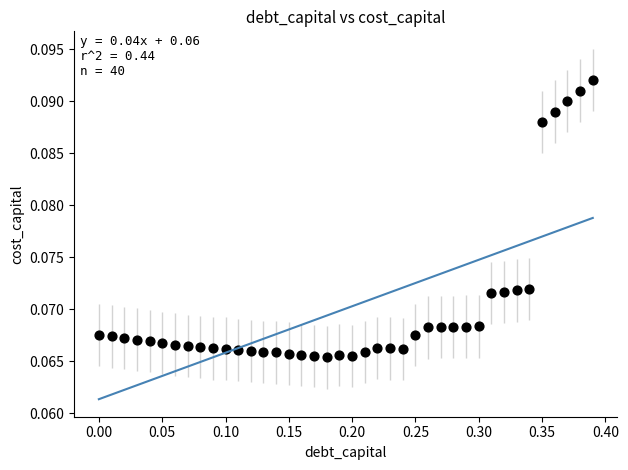

What is the range of X values (max minus min)?

0.4